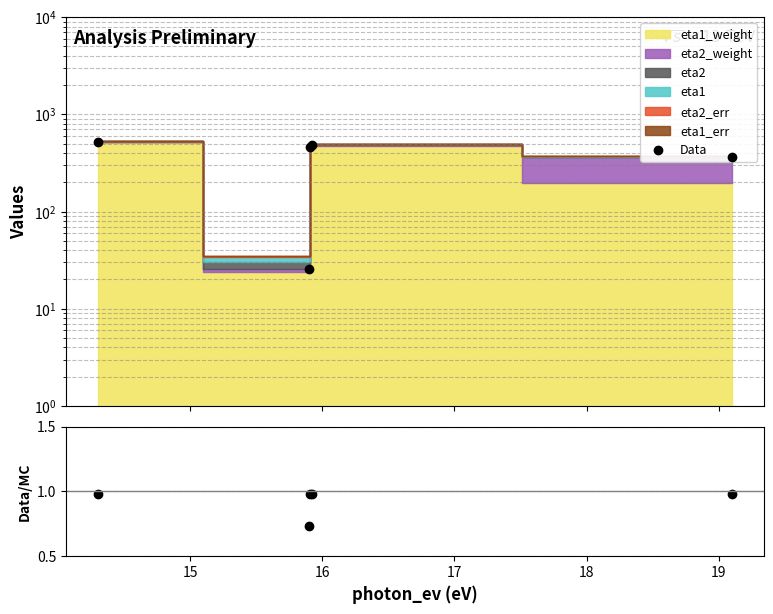

What is the sum of the Data values at 15 and 17?

514.1